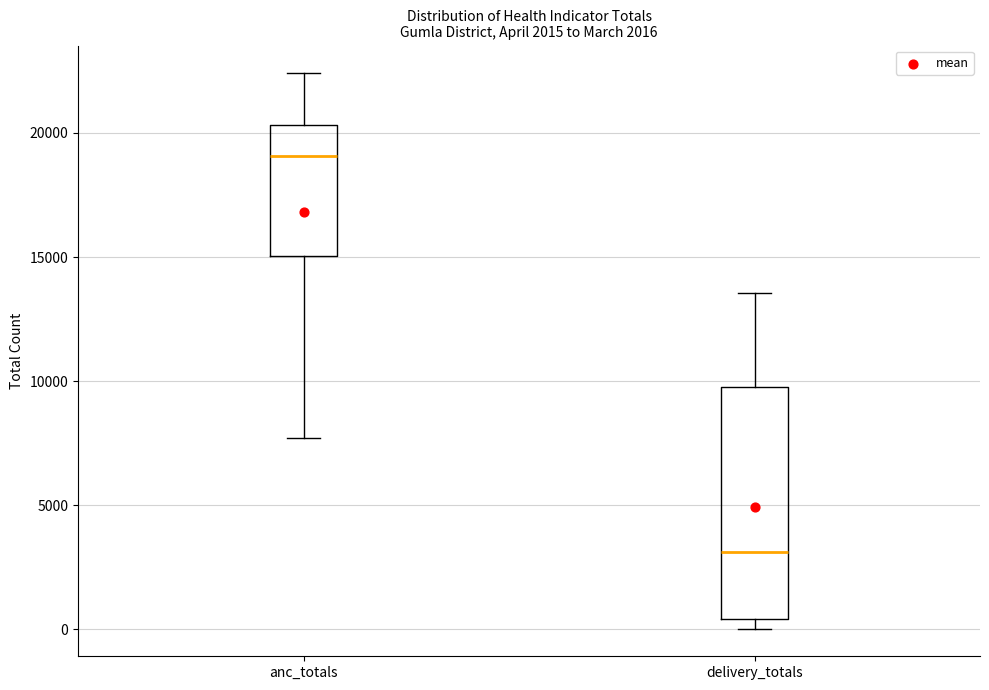

Which box has the highest median line?

anc_totals